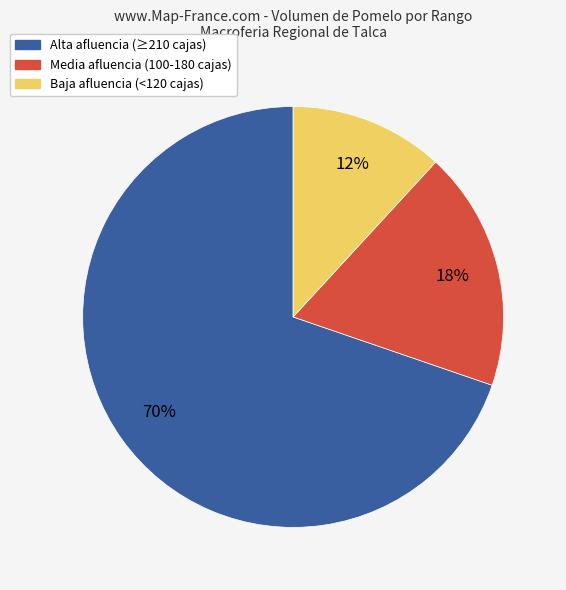

To the nearest percent, what is the average slice percentage?

33%